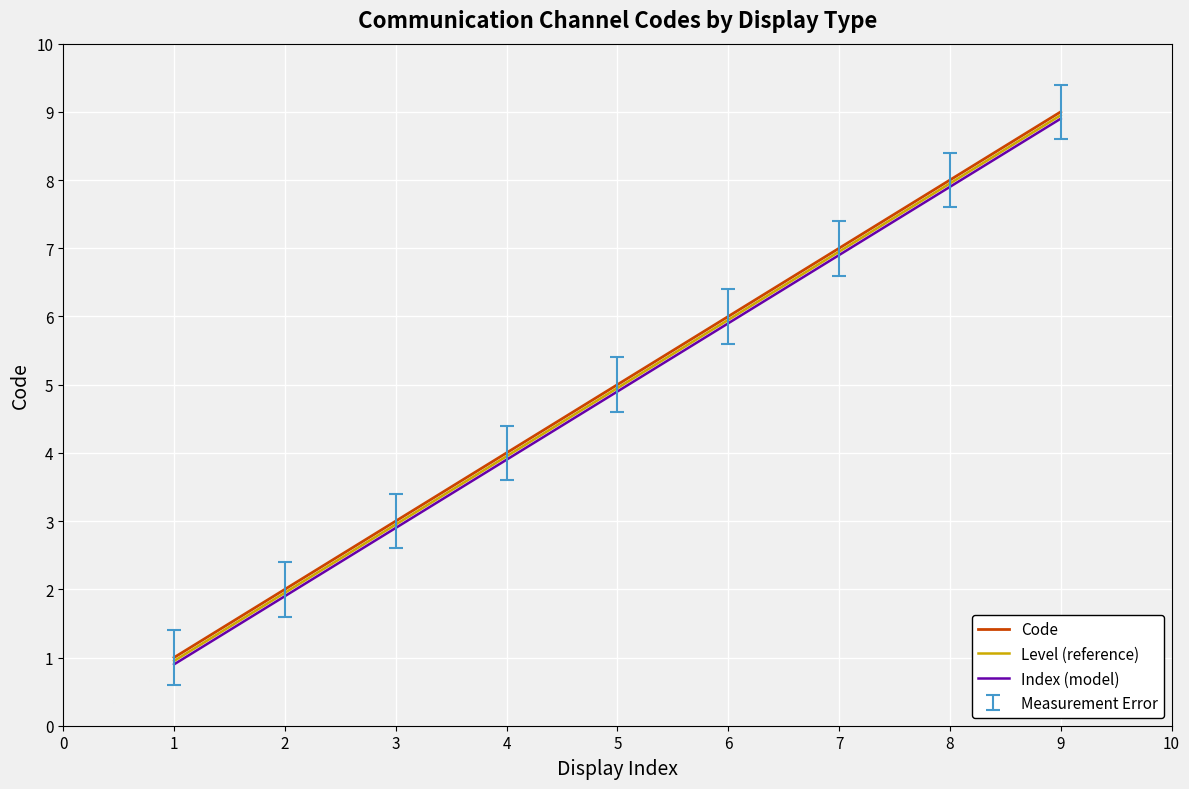

Which category has the highest value in the Level (reference) series?

9